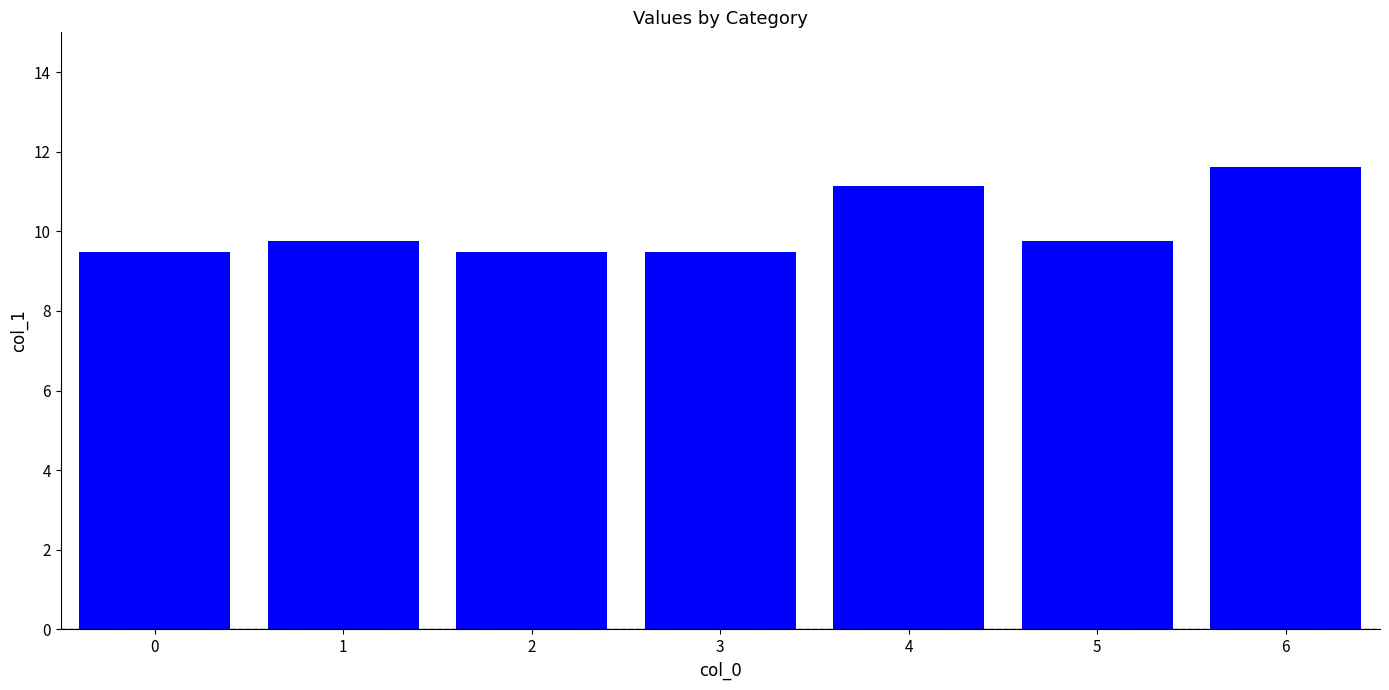

Approximately how many times larger is the value at 1 compared to 0?

1.0